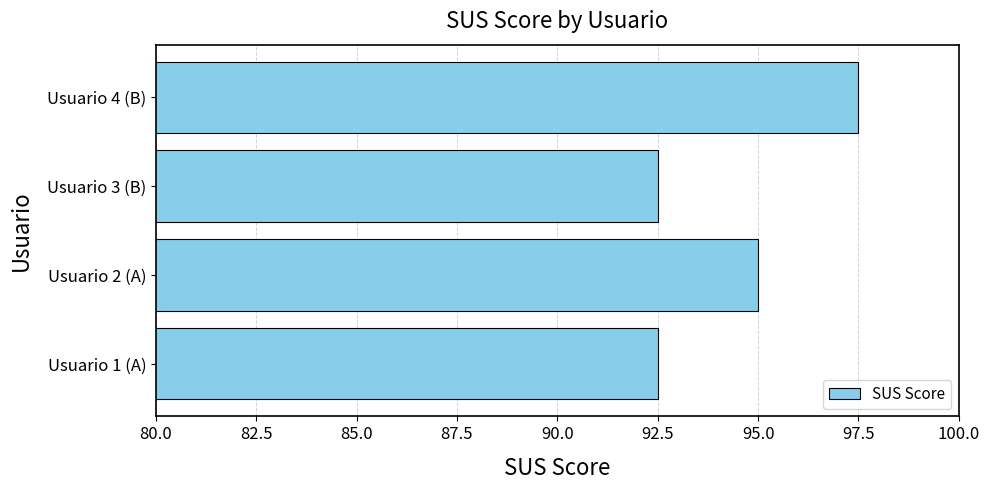

The chart shows a value of 95.0 at Usuario 2 (A). True or false?

True